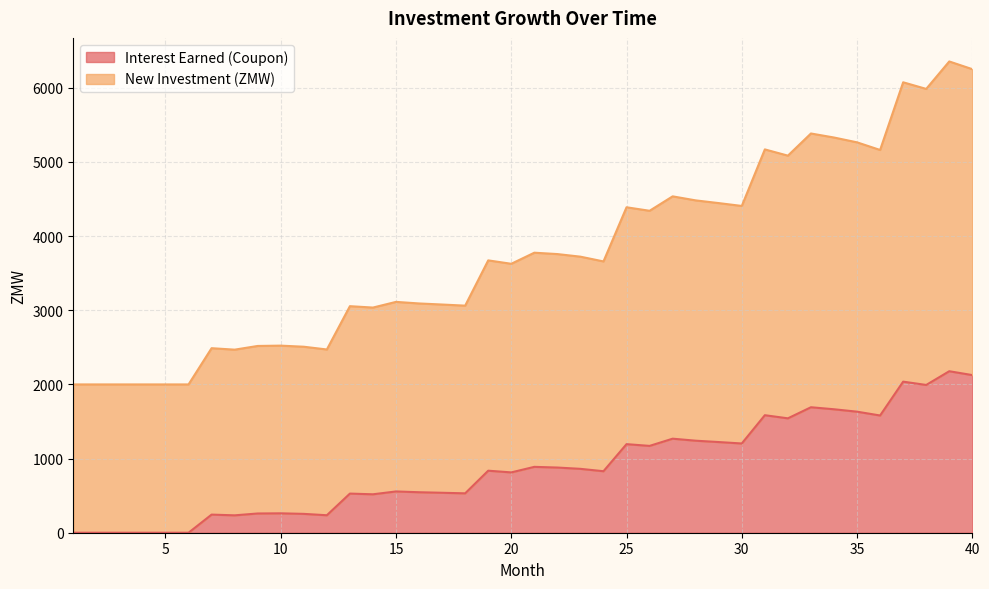

What is the value of the New Investment (ZMW) point at the 17th from the left?

3077.6